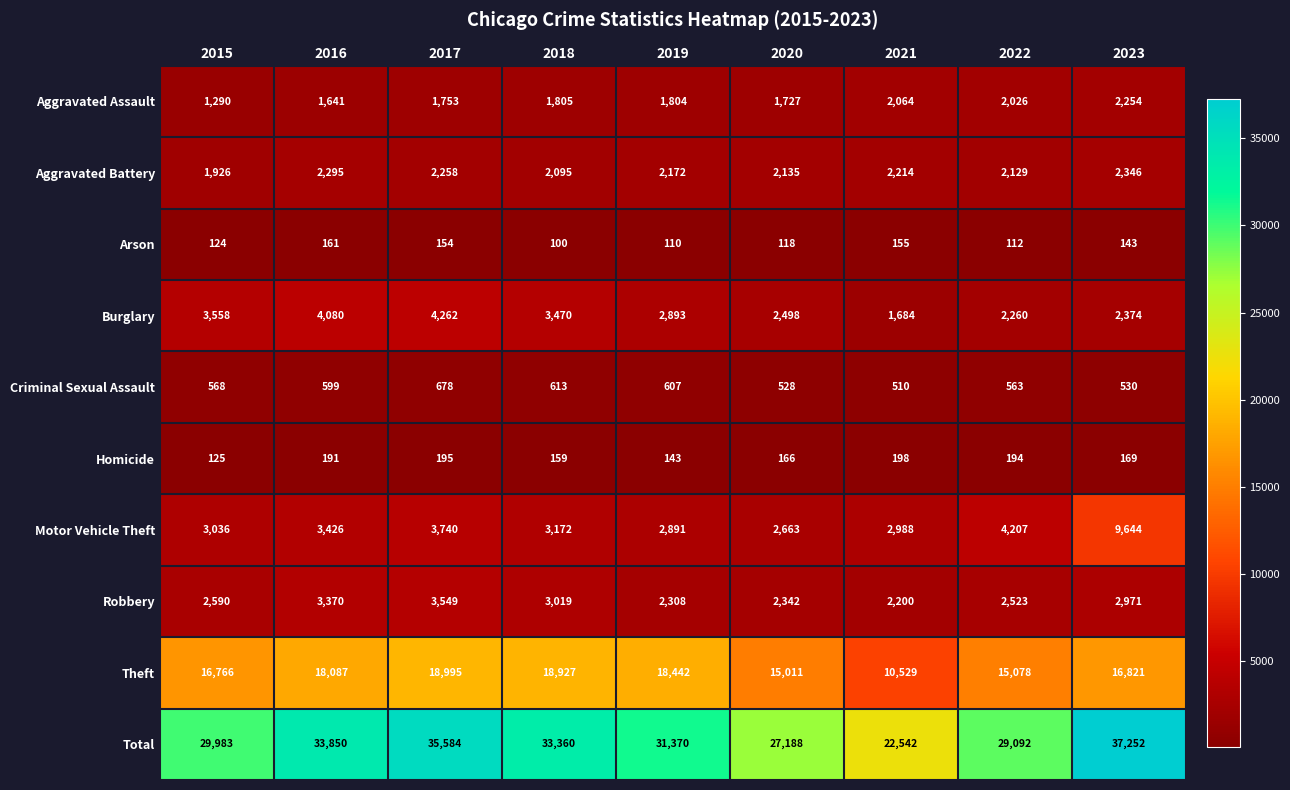

At which label does Aggravated Assault first exceed 1804?

2018